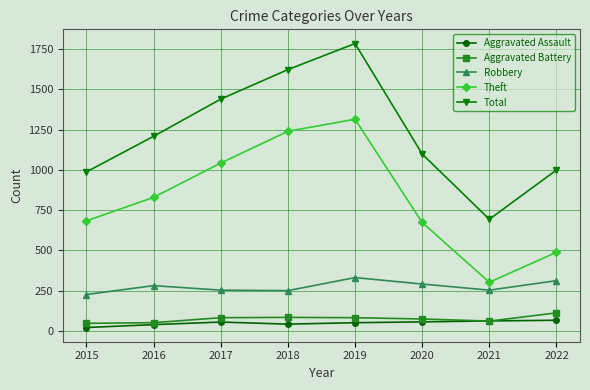

The value of Robbery at 2018 is 70. True or false?

False